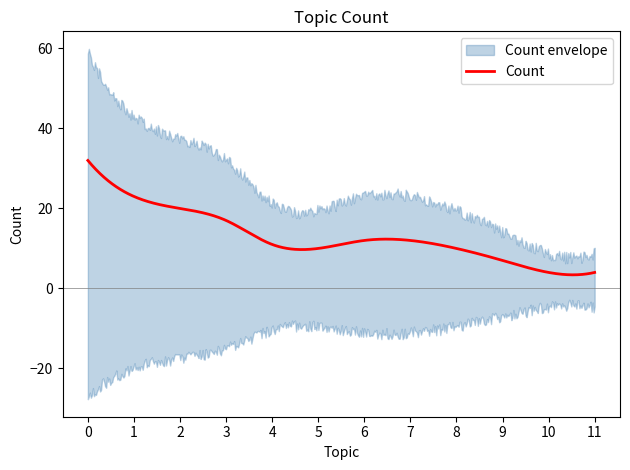

At which category does the data reach its first local valley?

5